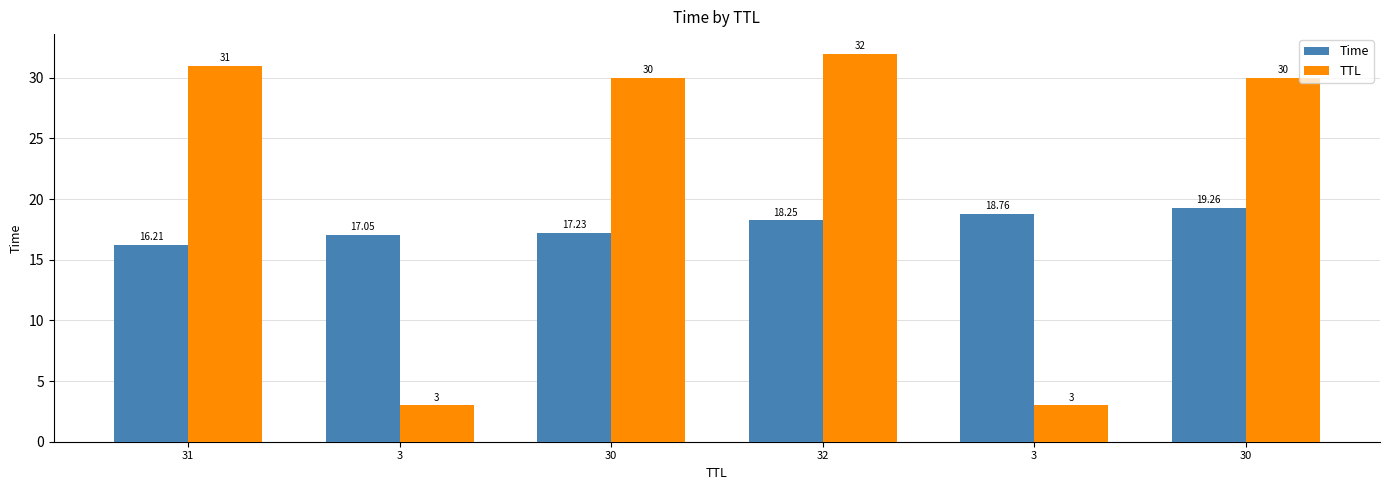

Between 30 and 32, which series saw the biggest shift?

TTL